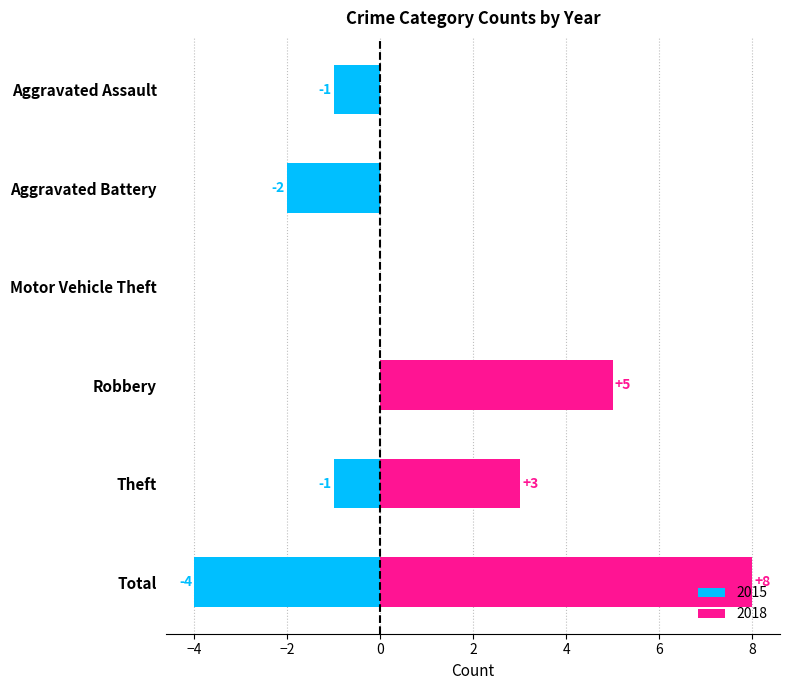

What is the label of the 2nd bar from the left?

Aggravated Battery